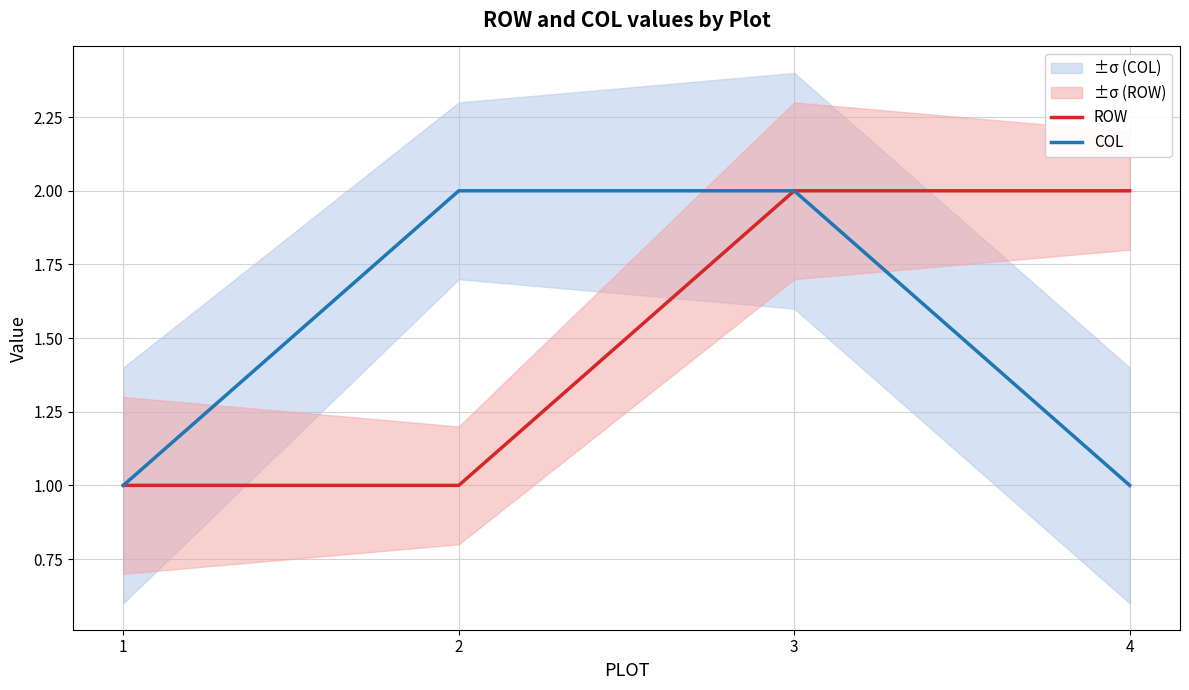

Between 2 and 4, which is larger?

4